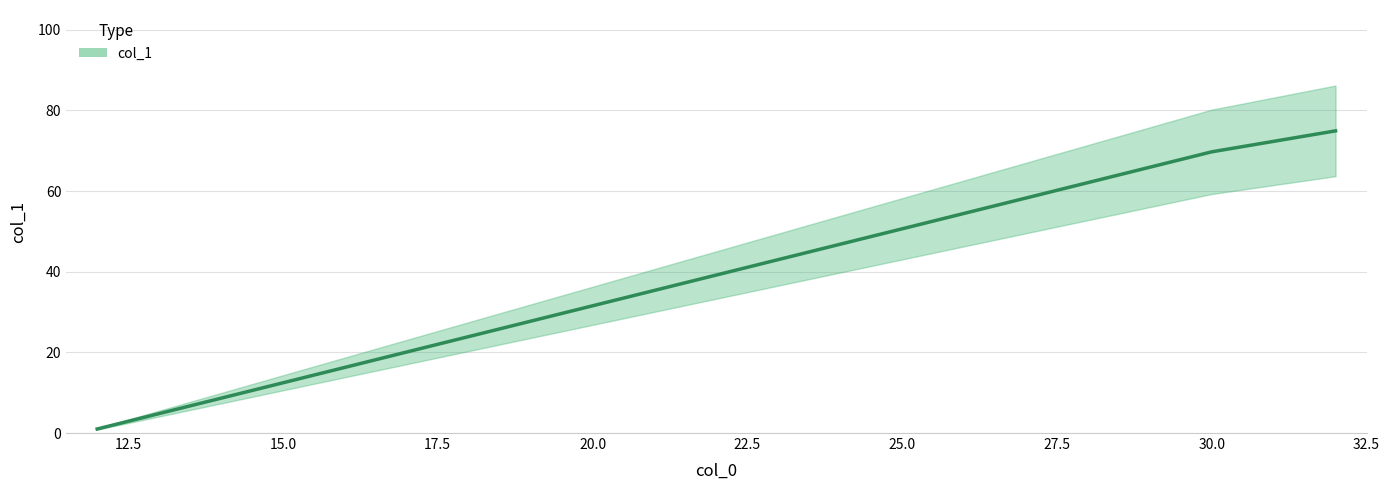

What is the approximate value at 32?

74.9